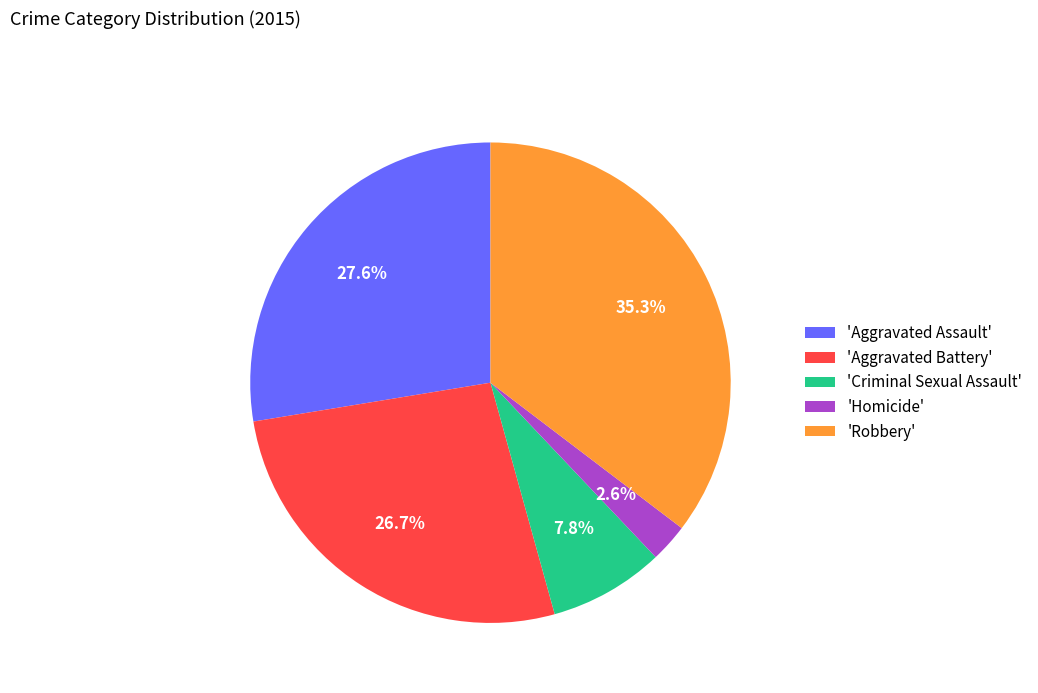

Do 'Criminal Sexual Assault' and 'Aggravated Battery' together represent more than half of the pie?

No